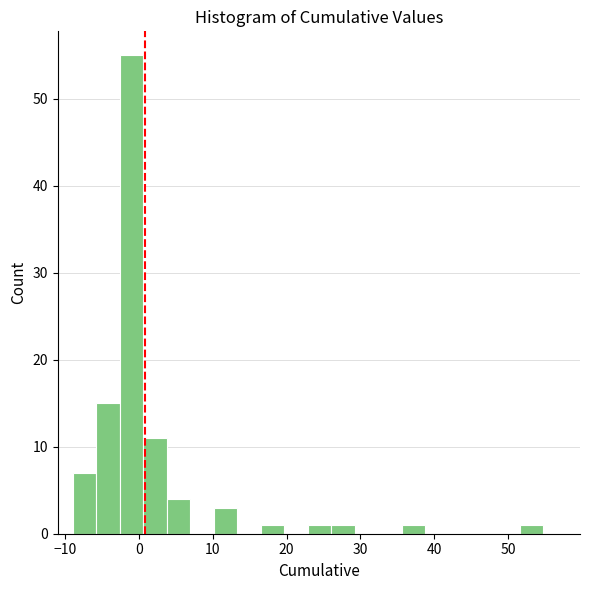

Around what value on the x-axis is the tallest bar? Give the approximate position of its centre, as read against the axis.

-1